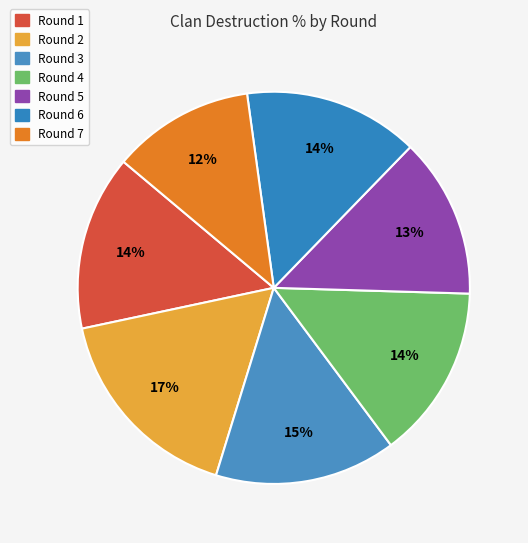

How many segments does this pie chart have?

7